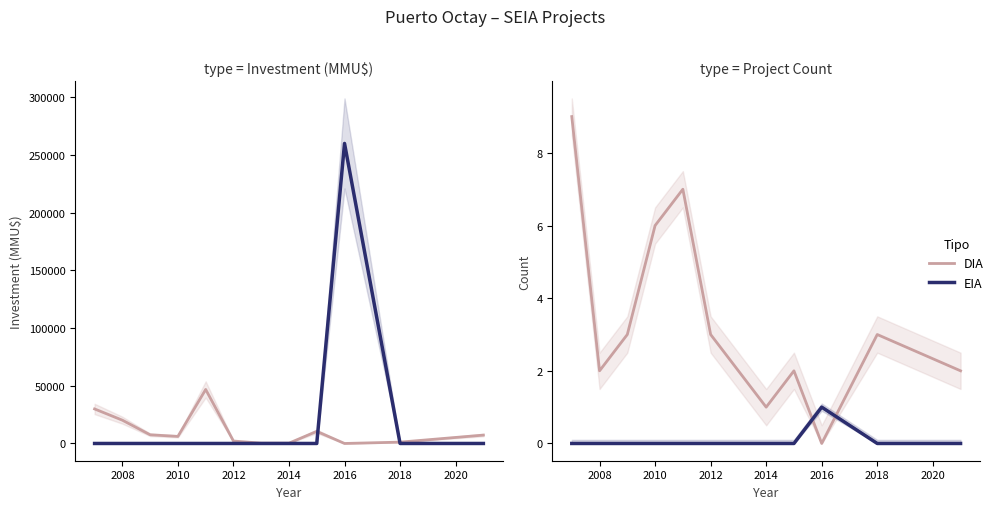

Rank the series by their average value, from highest to lowest.

DIA, EIA